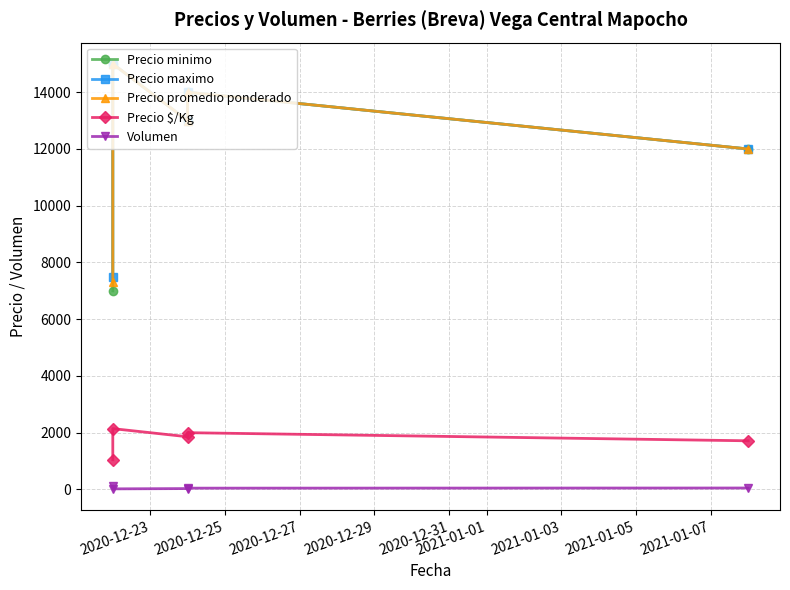

Is this an area chart (filled region under the line)?

No